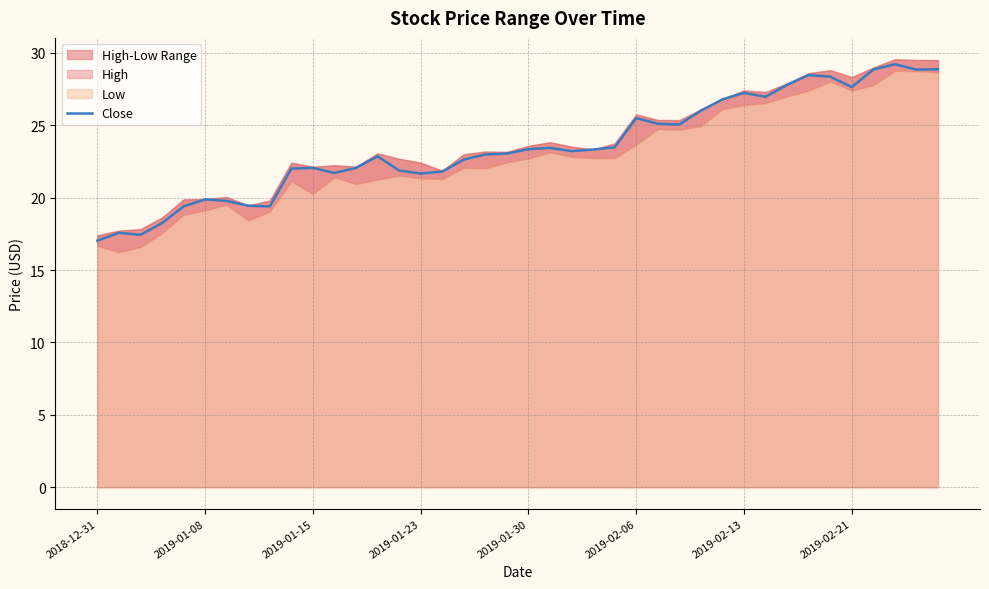

True or false: the data has more than 1 interior local peaks.

True